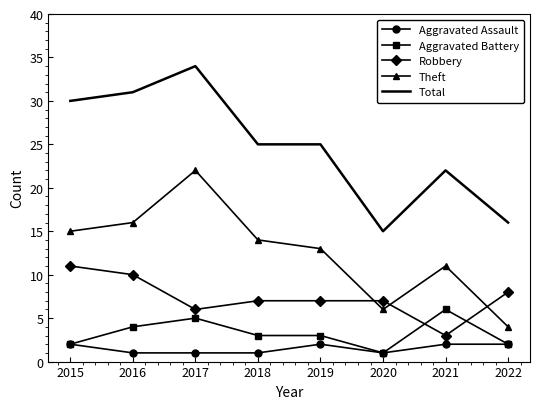

What is the sum of all Theft values?

101